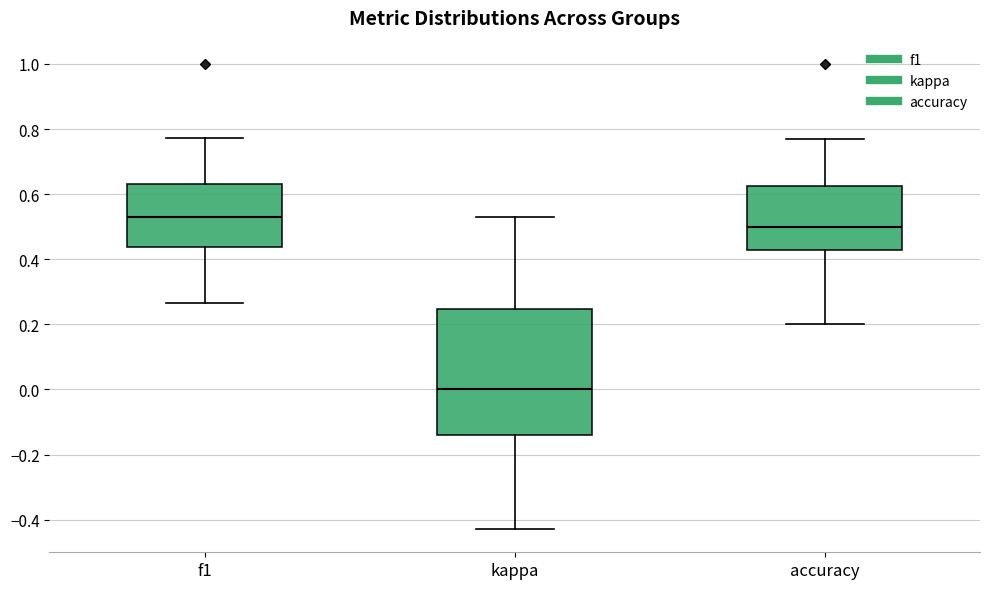

Reading left to right, transcribe this box plot: for each box, give where its median line is, the range the box spans, and where its two whiskers end, as read against the y-axis. The values are not printed on the chart, so give them approximately, as read against the axis.

f1: median 0.54, box 0.44 to 0.64, whiskers 0.26 to 0.78
kappa: median 0.00, box -0.14 to 0.24, whiskers -0.42 to 0.54
accuracy: median 0.50, box 0.42 to 0.62, whiskers 0.20 to 0.76